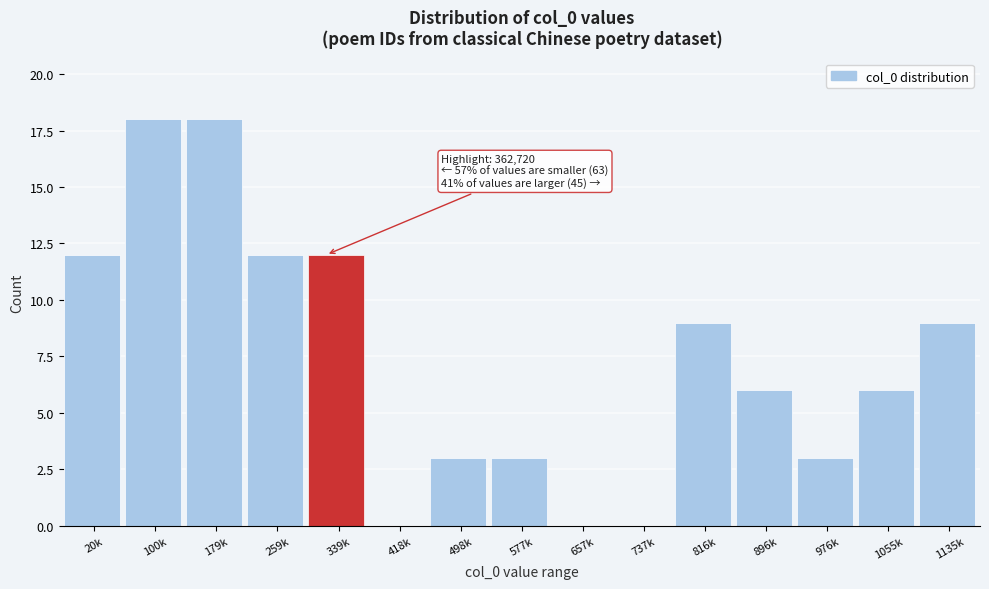

Reading right to left, transcribe all the data shown in this chart.

1135k=9	1055k=6	976k=3	896k=6	816k=9	737k=0	657k=0	577k=3	498k=3	418k=0	339k=12	259k=12	179k=18	100k=18	20k=12